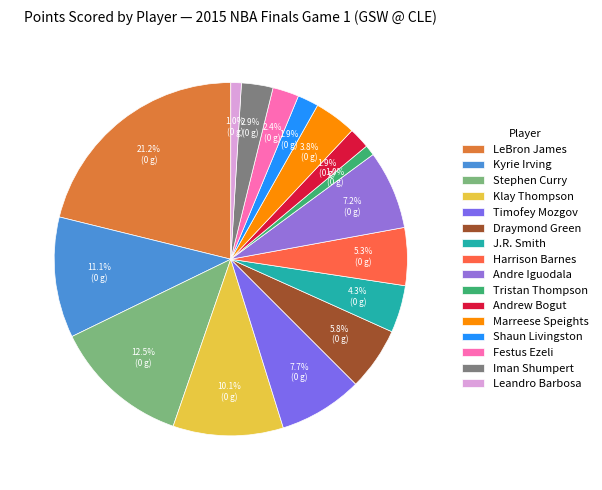

To the nearest percent, what is the difference between the largest and smallest slice percentages?

20%